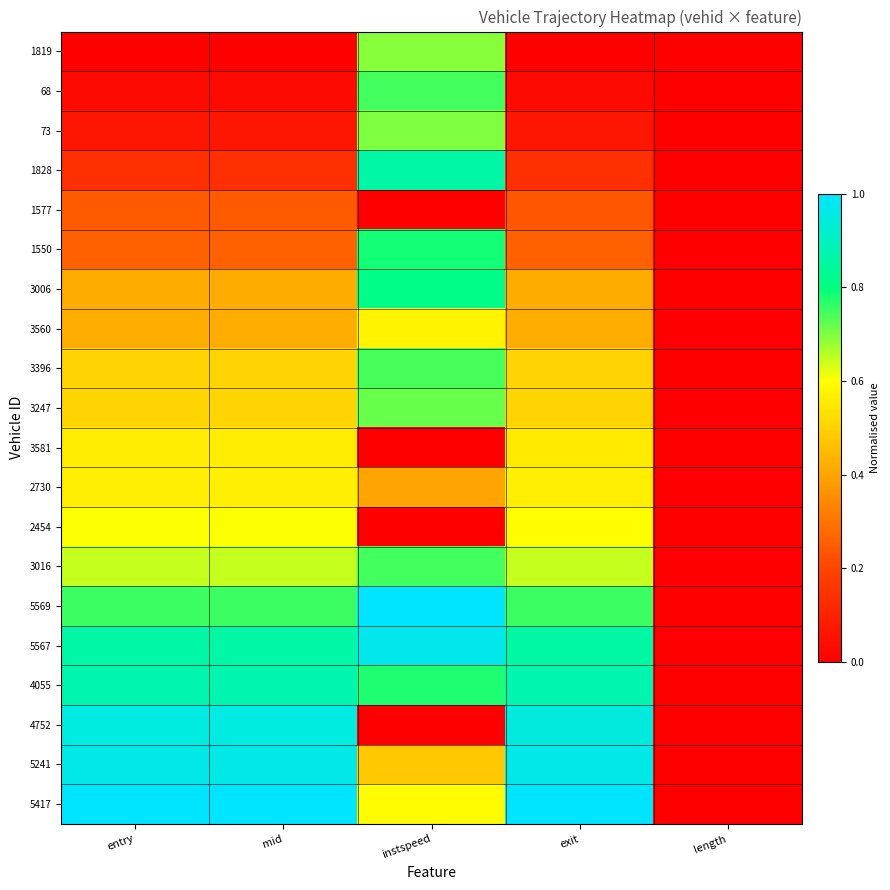

Which label corresponds to the smallest value in the chart?

entry